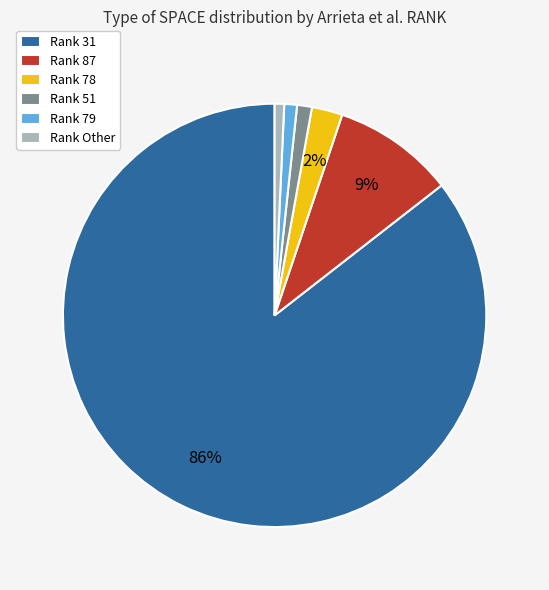

Which category has the biggest portion of the pie?

Rank 31